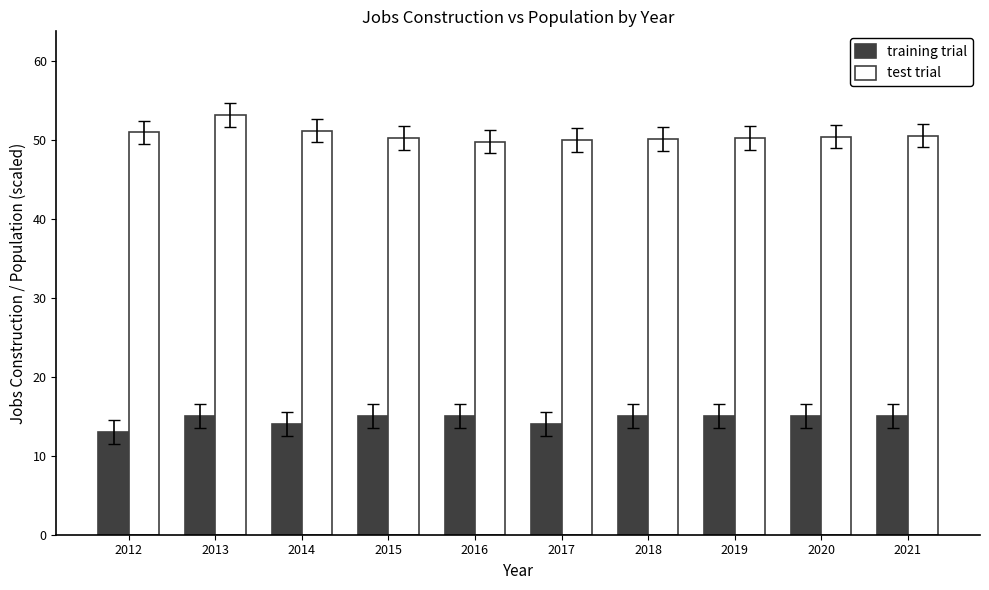

What is the difference between the highest and lowest values at 2019?

35.3